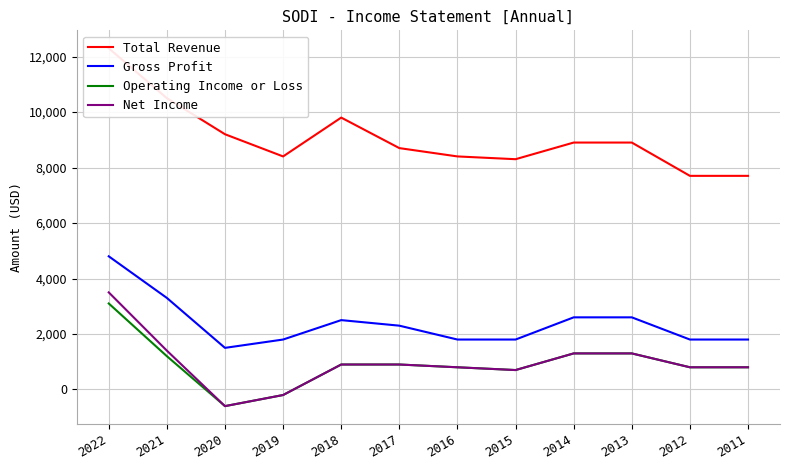

List the labels in order of Gross Profit value, smallest first.

2020, 2019, 2016, 2015, 2012, 2011, 2017, 2018, 2014, 2013, 2021, 2022